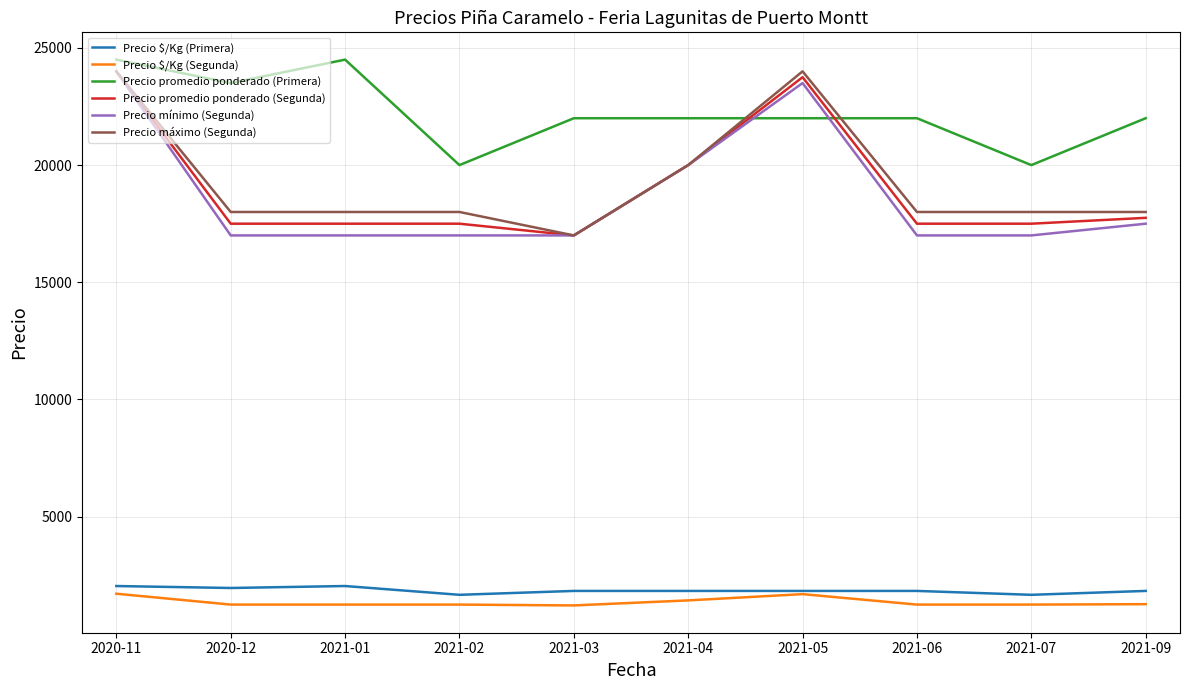

True or false: Precio mínimo (Segunda) and Precio $/Kg (Segunda) intersect in this chart.

False